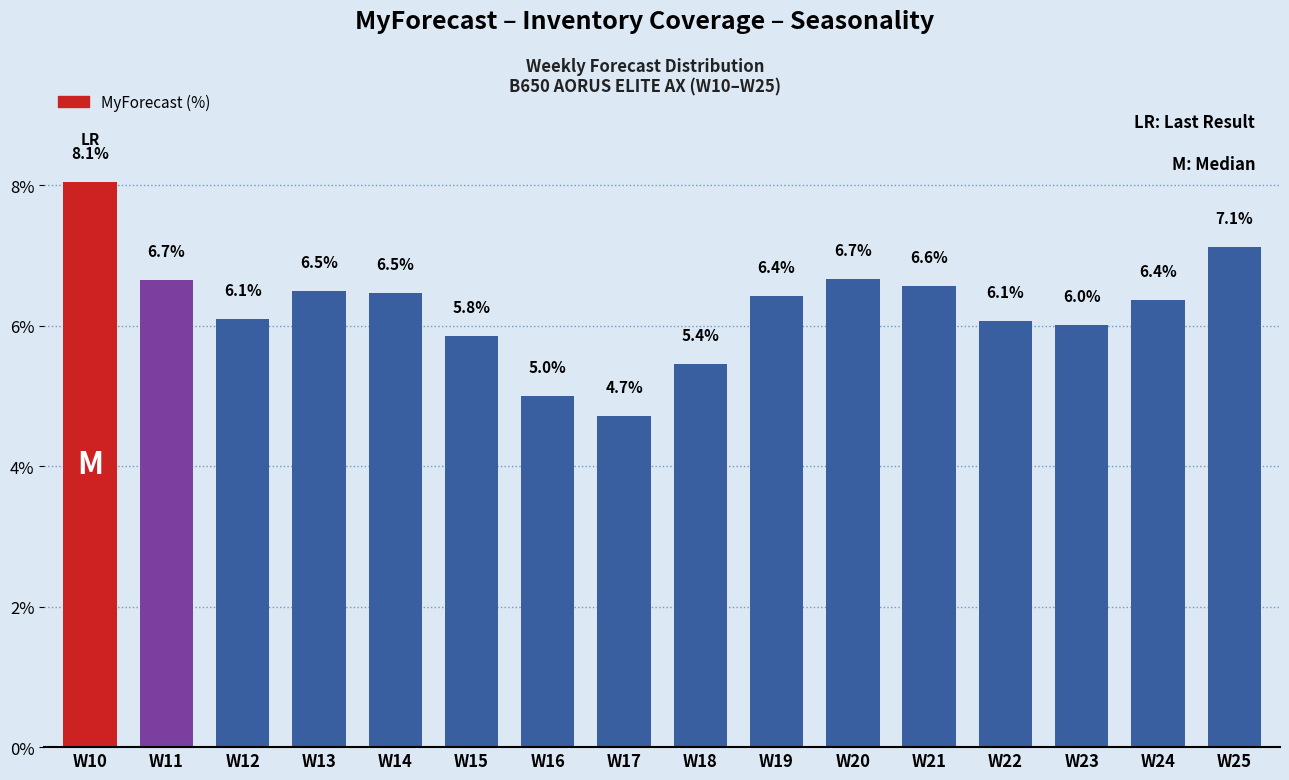

What is the difference between the second highest and second lowest values?

2.1